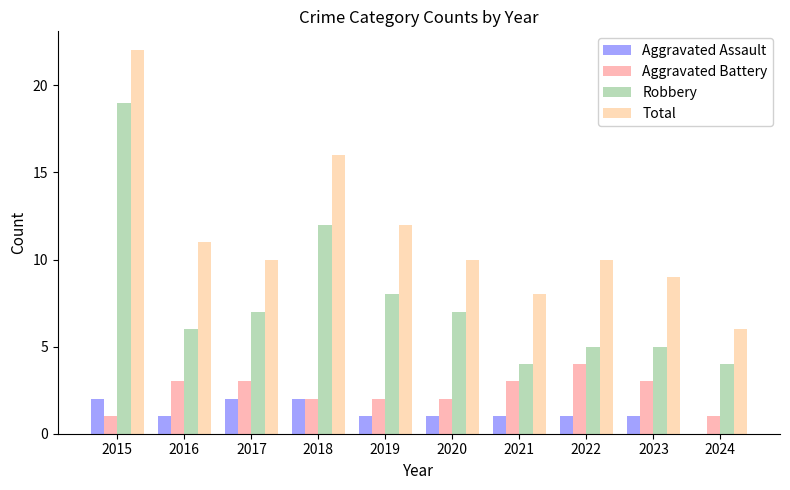

Reading right to left, what are all the values shown in this chart?

Aggravated Assault: 2024=0	2023=1	2022=1	2021=1	2020=1	2019=1	2018=2	2017=2	2016=1	2015=2
Aggravated Battery: 2024=1	2023=3	2022=4	2021=3	2020=2	2019=2	2018=2	2017=3	2016=3	2015=1
Robbery: 2024=4	2023=5	2022=5	2021=4	2020=7	2019=8	2018=12	2017=7	2016=6	2015=19
Total: 2024=6	2023=9	2022=10	2021=8	2020=10	2019=12	2018=16	2017=10	2016=11	2015=22